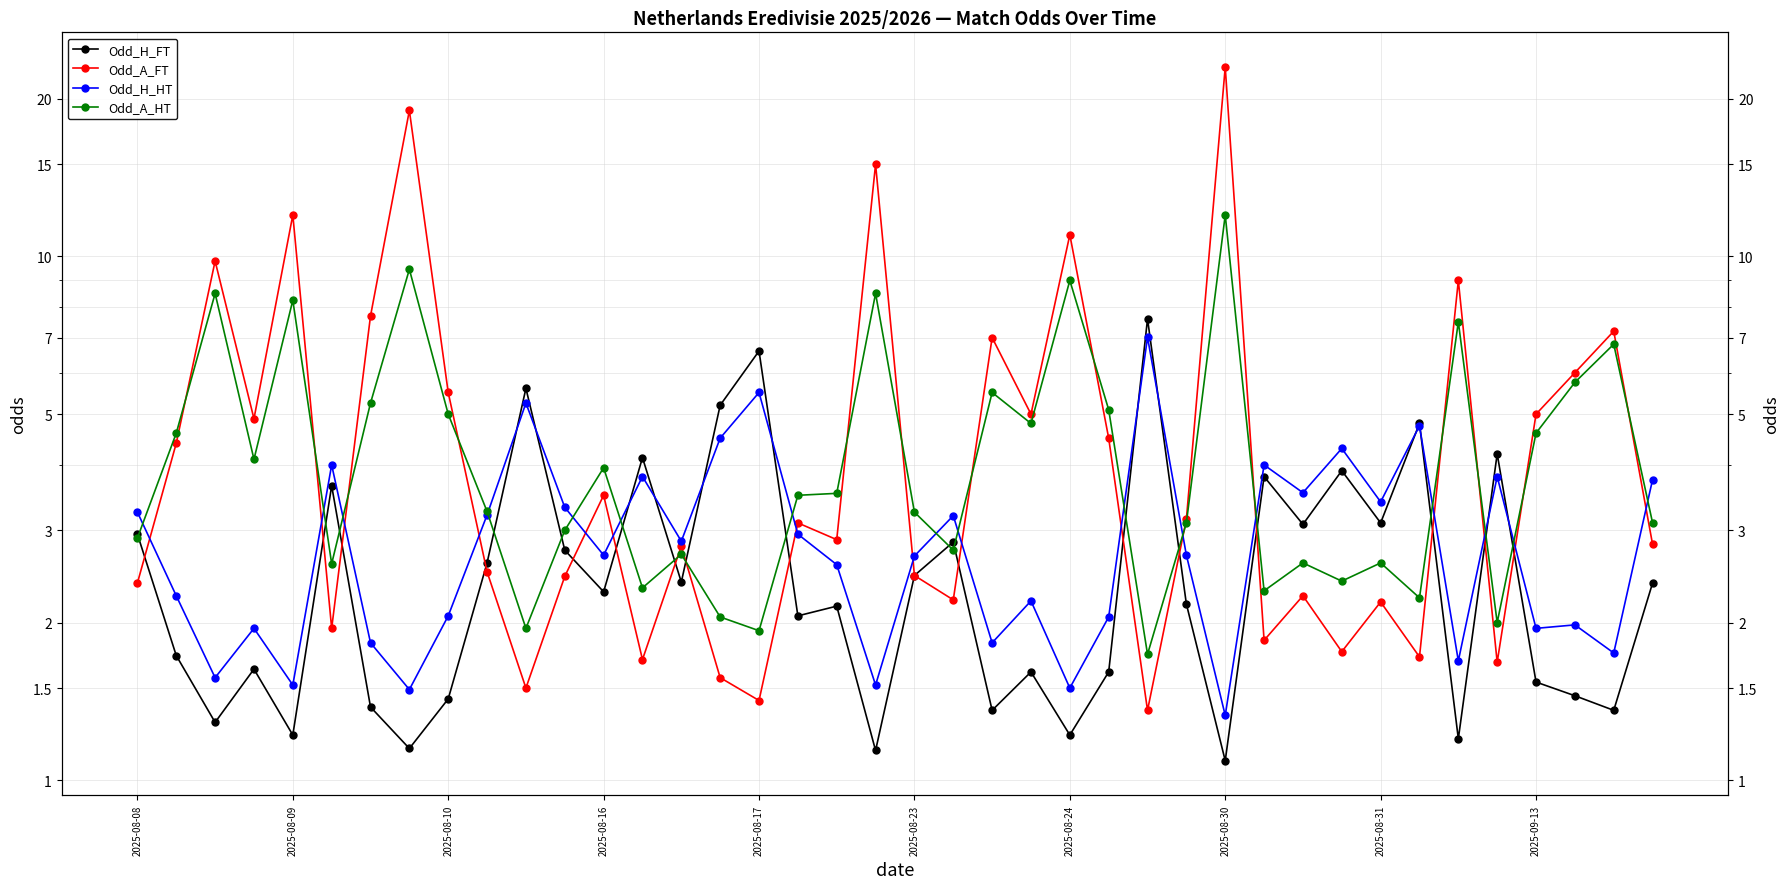

What is the spread (max minus min) of values at 19?

13.9